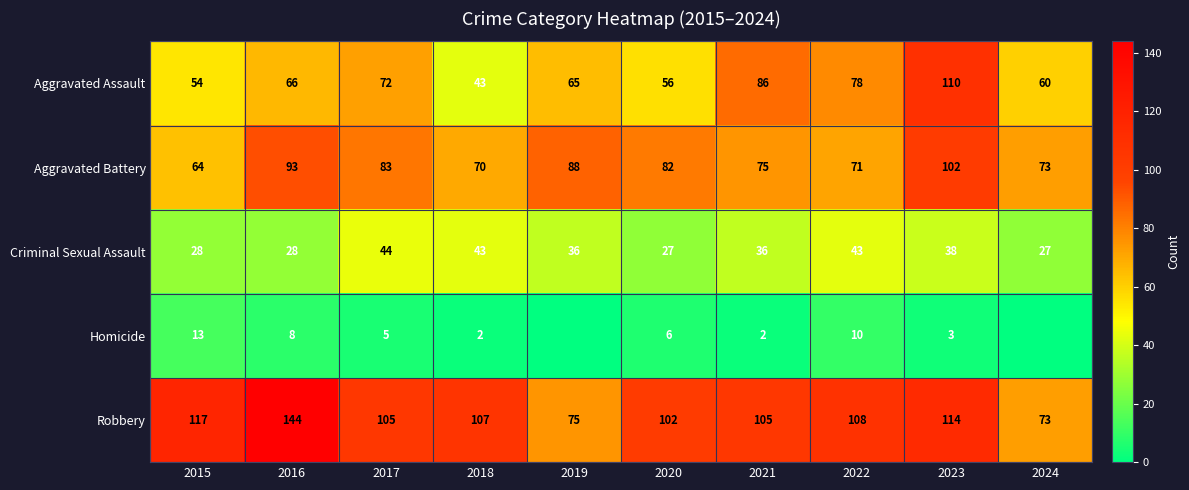

How many data points in Aggravated Assault are less than 66?

5